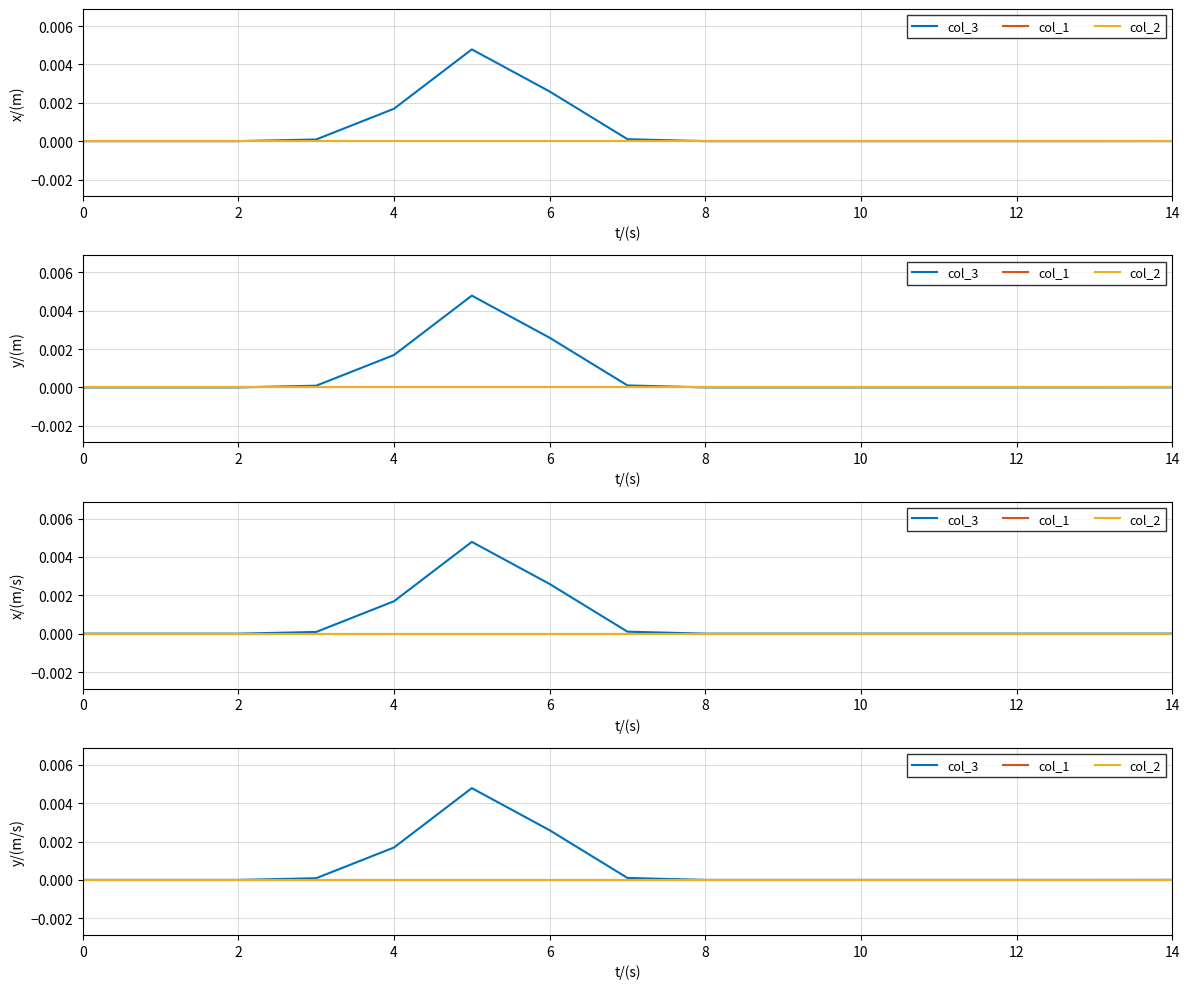

True or false: col_3 has a value of 0.0 at 0.

True